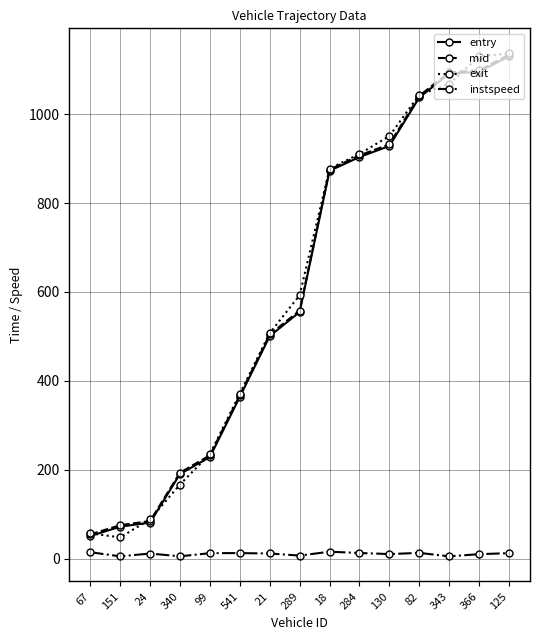

Is it true that mid equals 193.3 at 340?

True